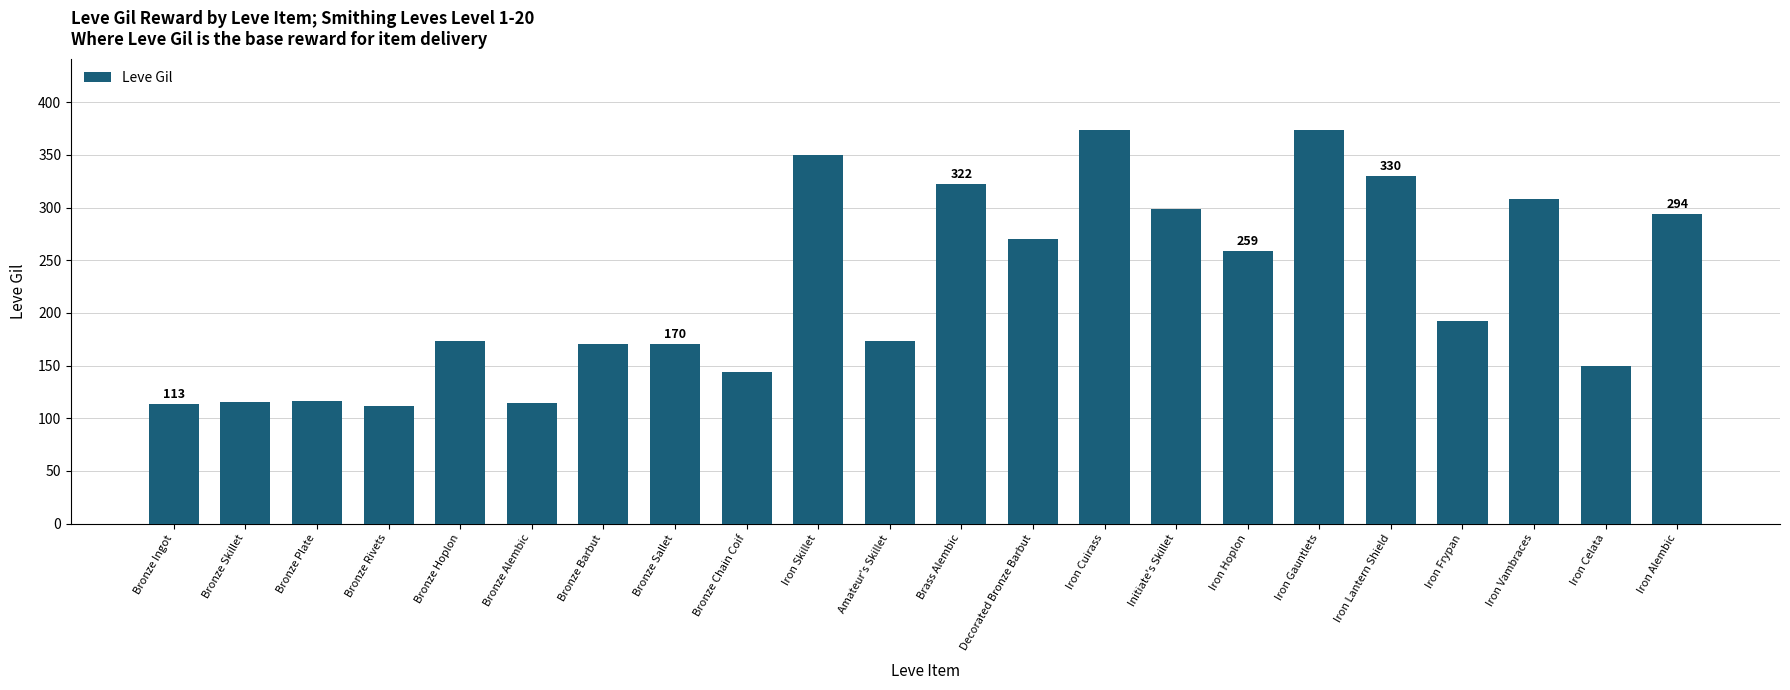

Where does the data first go above 192?

Iron Skillet